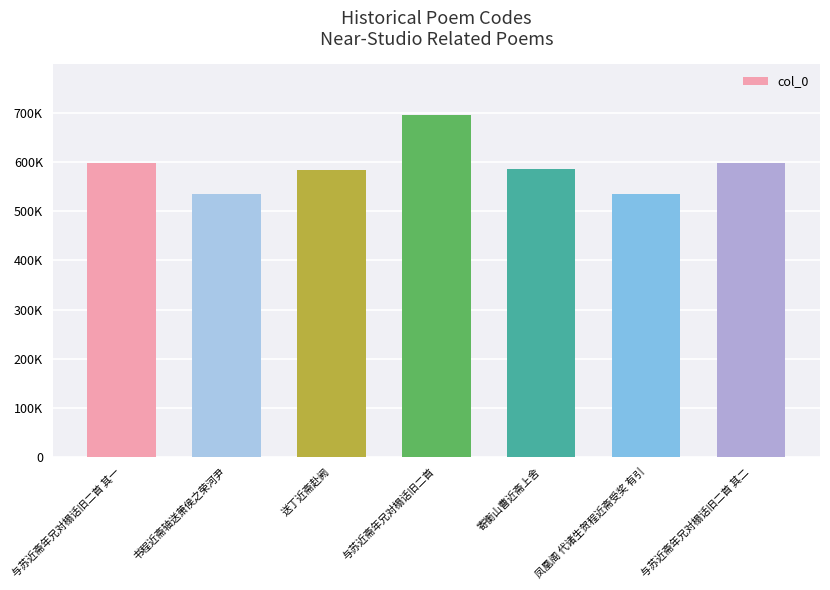

What is the approximate value at 书程近斋轴送萧侯之荣河尹?

535866